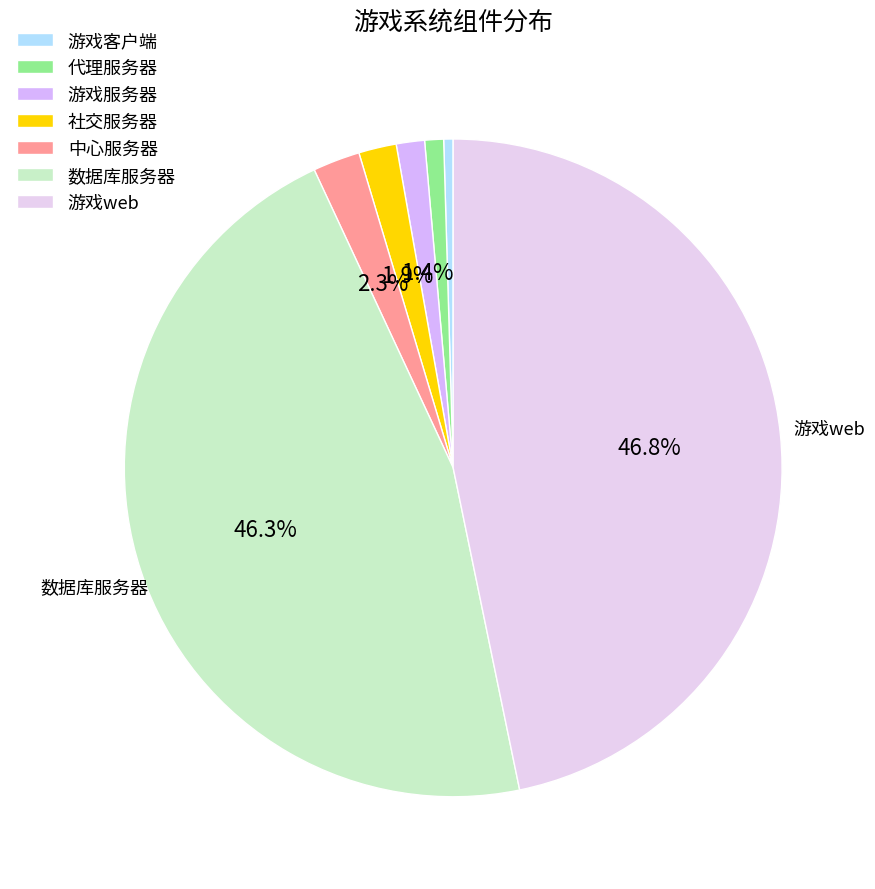

To the nearest percent, what percentage of the pie is 社交服务器?

2%